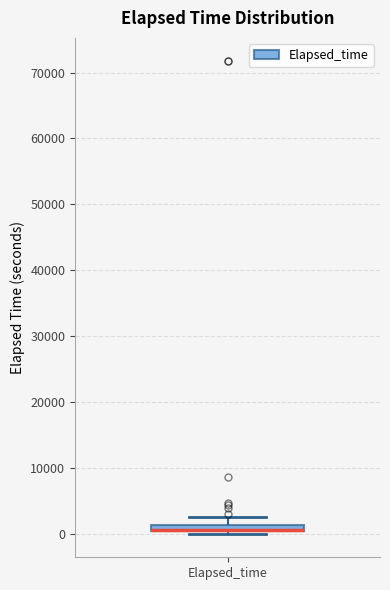

Where is the upper edge of the box for Elapsed_time on the y-axis? The values are not printed on the chart, so give them approximately, as read against the axis.

1000